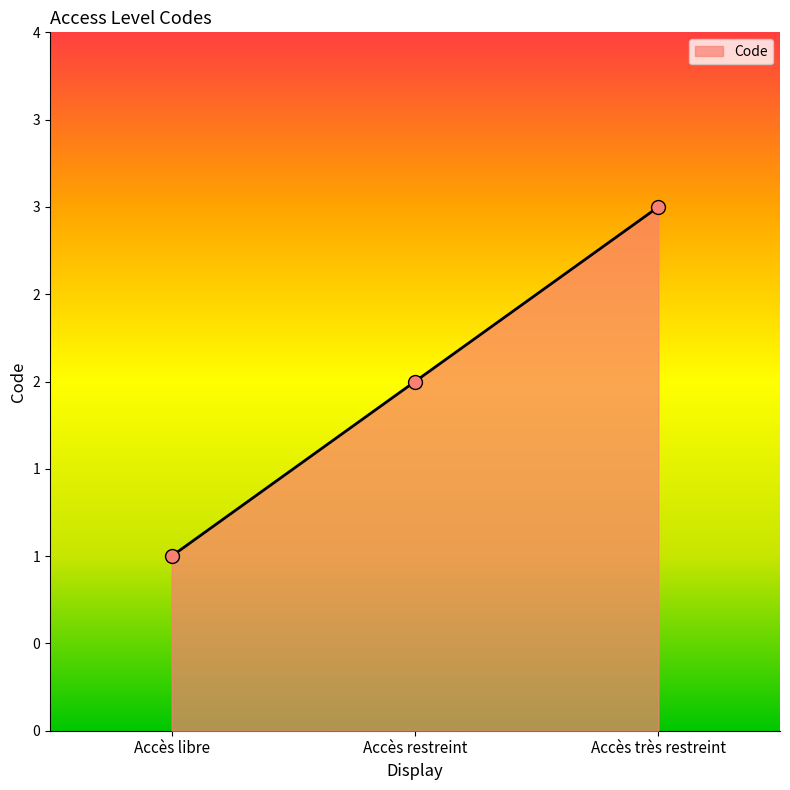

What is the change in value from Accès libre to Accès restreint?

+1